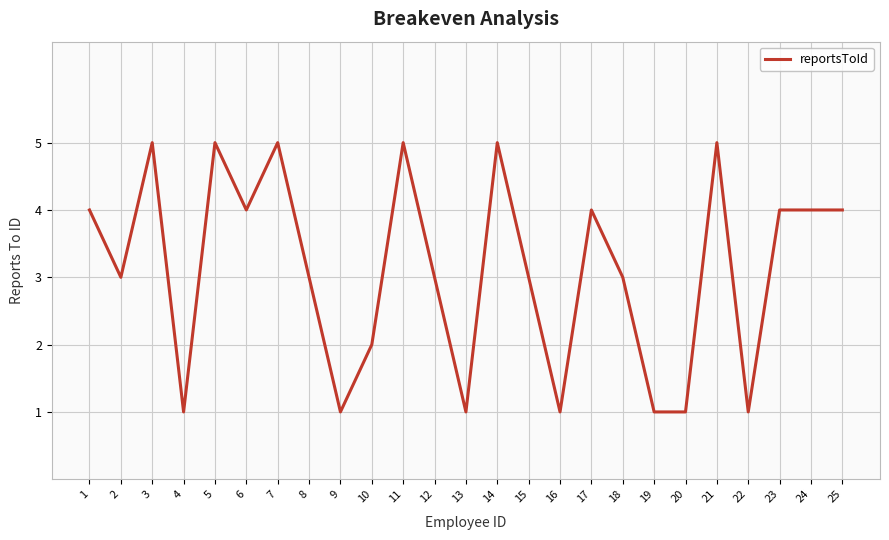

Reading left to right, what are all the values shown in this chart?

4	3	5	1	5	4	5	3	1	2	5	3	1	5	3	1	4	3	1	1	5	1	4	4	4